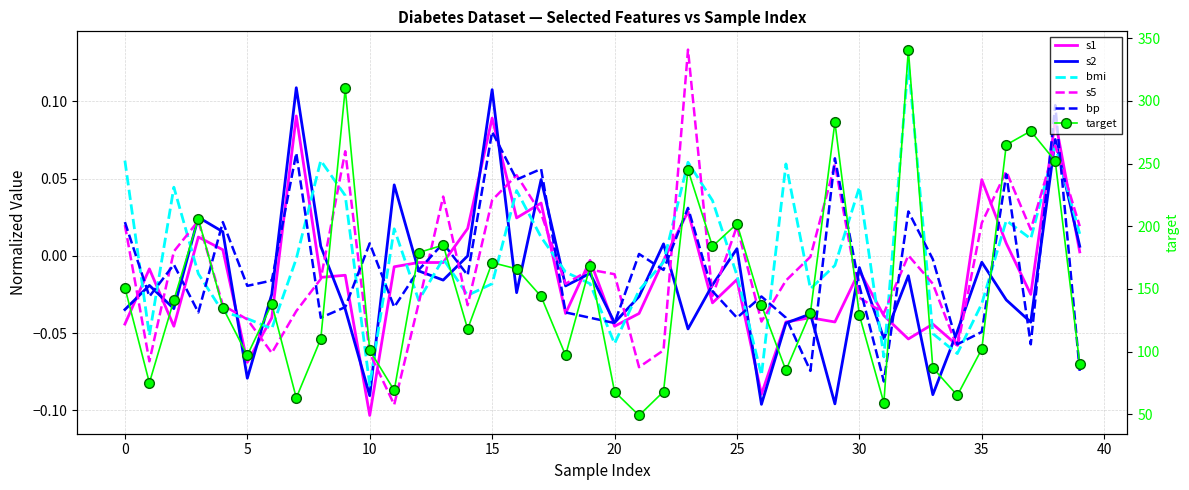

After their last crossing, which series has the higher values: bp or s1?

s1